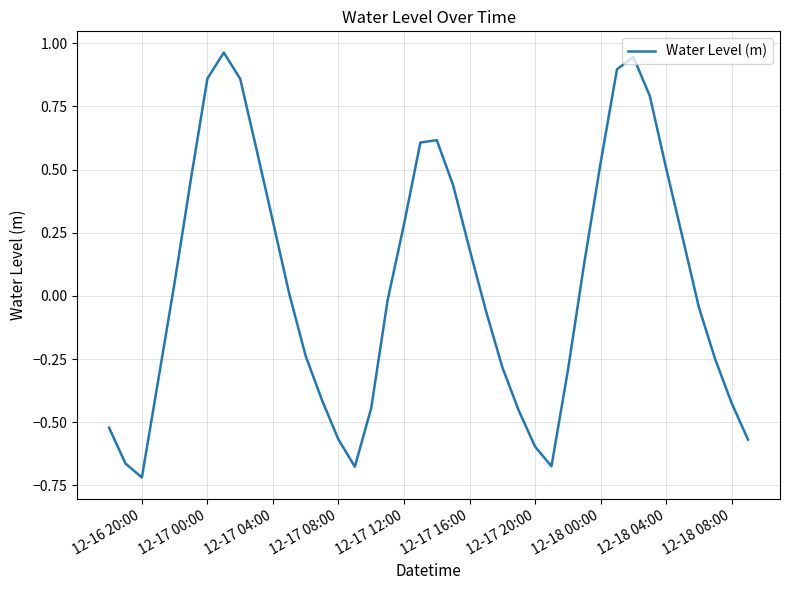

What is the difference between the maximum and minimum values?

1.7